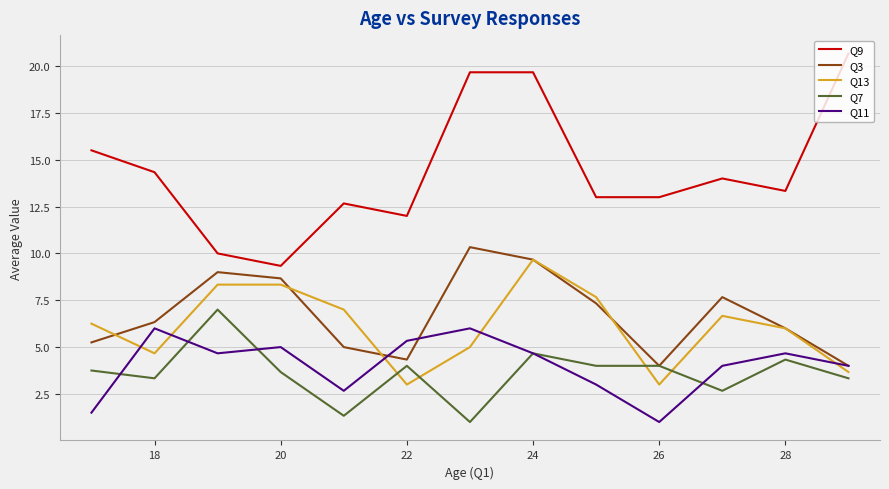

Which series has the largest total across all categories?

Q9